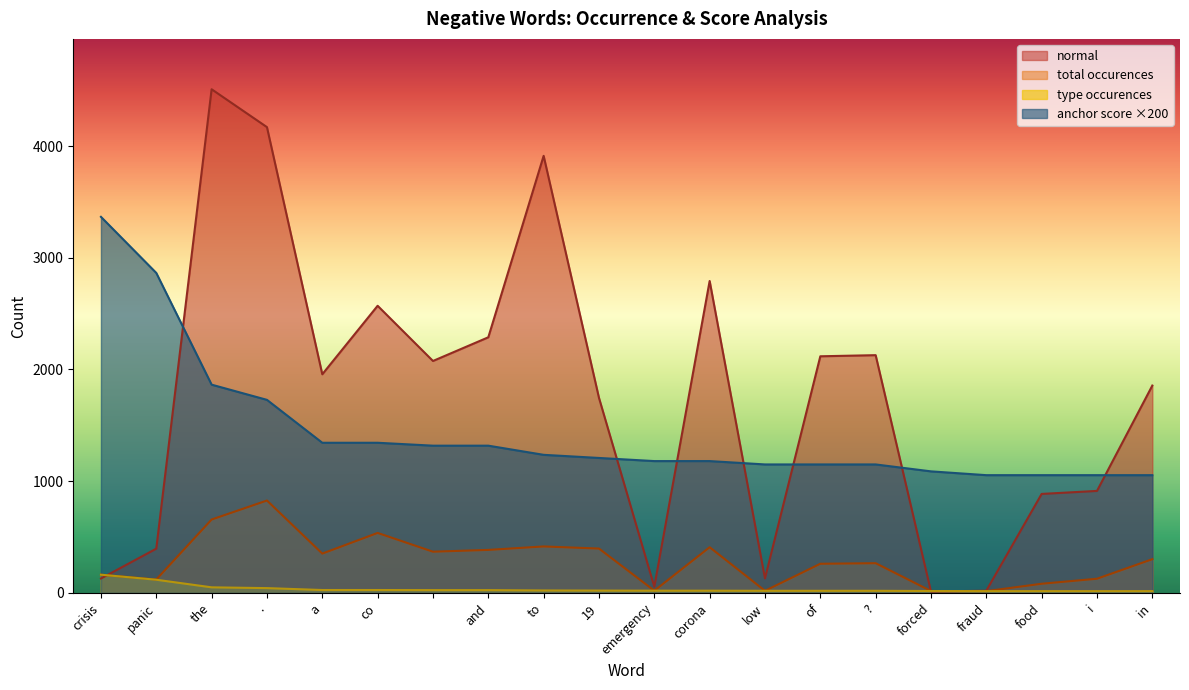

At how many categories does at least one series exceed 4416?

1